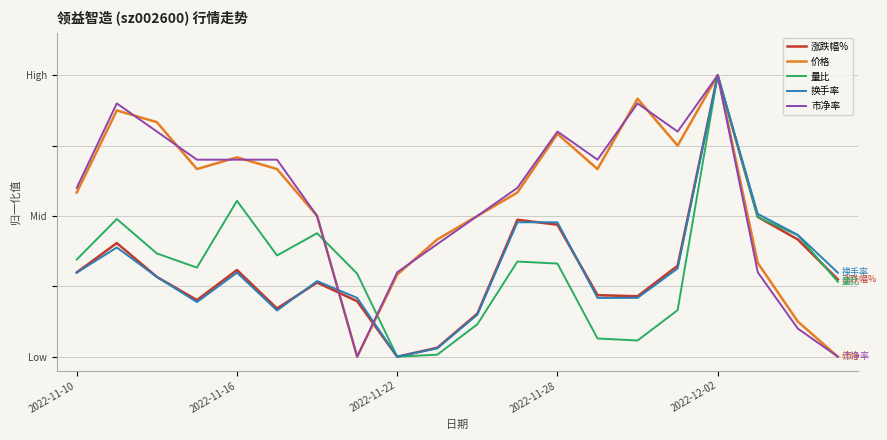

Between which two adjacent categories do 换手率 and 价格 first intersect?

6 and 7